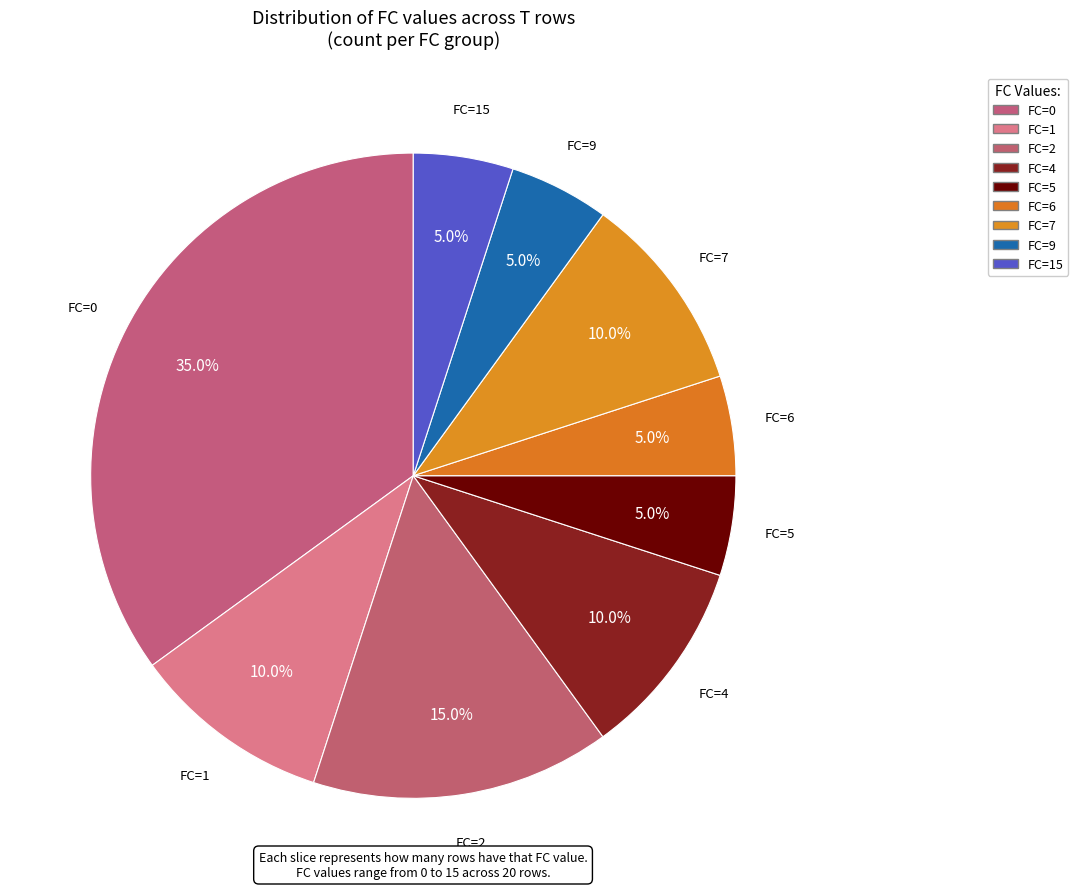

How many slices are in this pie chart?

9